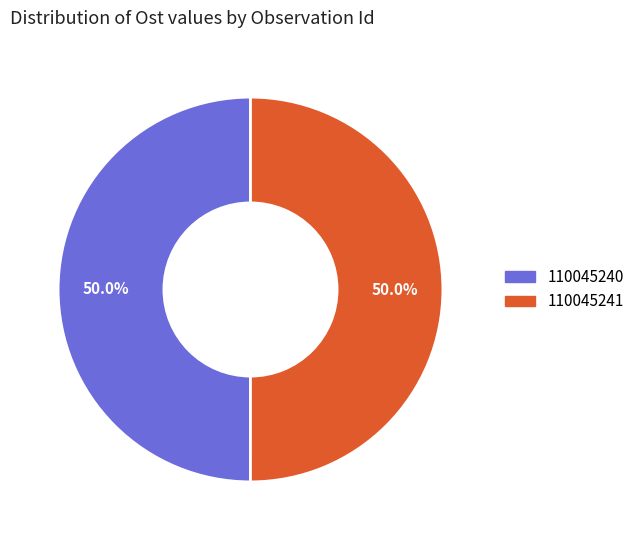

What is the ratio of the value at 110045240 to the value at 110045241?

1.0